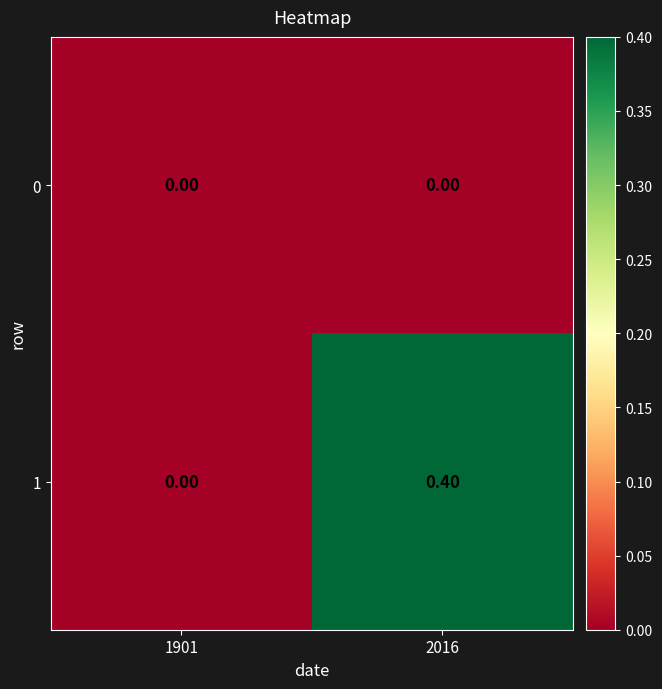

What is the difference between the maximum and minimum values in the 1 series?

0.4